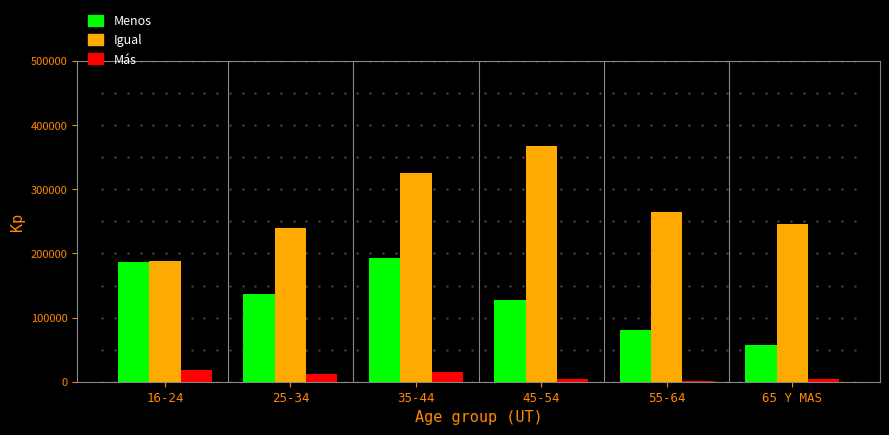

The value of Igual at 45-54 is 165279. True or false?

False